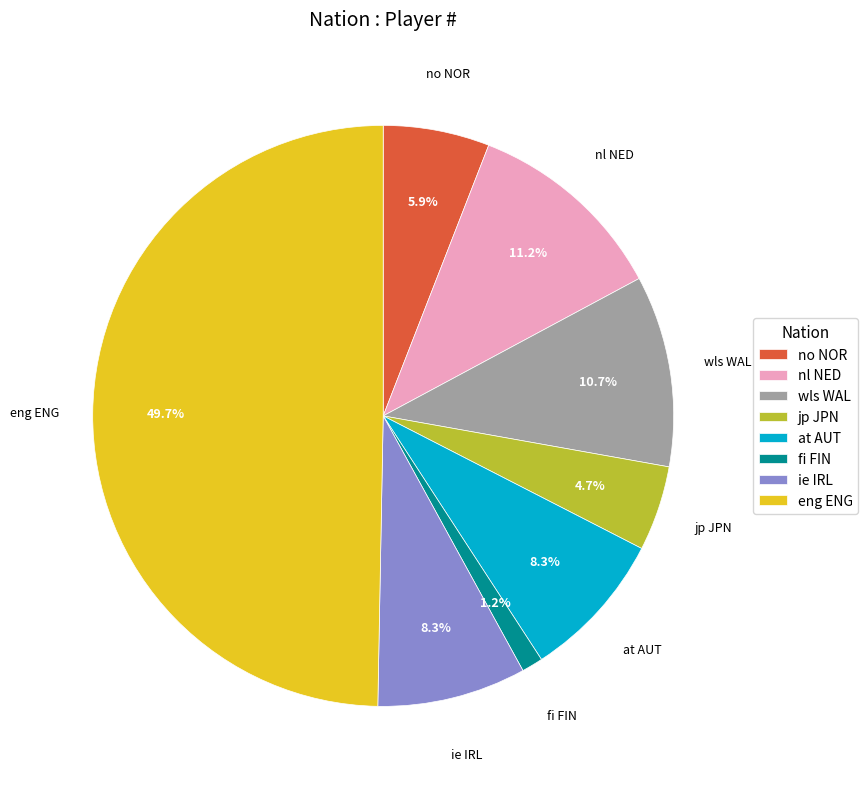

How many segments does this pie chart have?

8